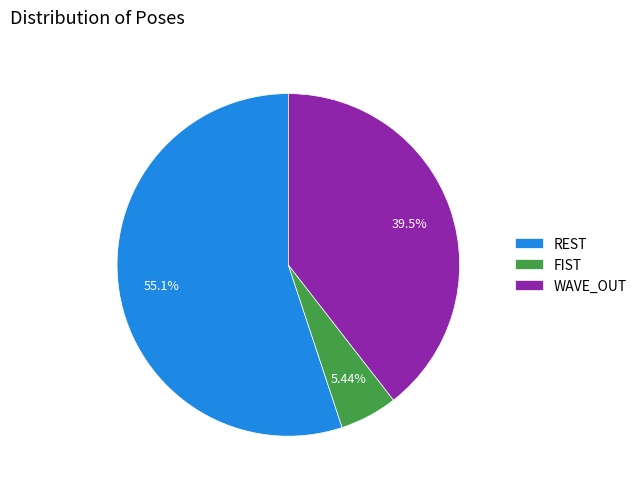

Rank the categories by value from lowest to highest.

FIST, WAVE_OUT, REST